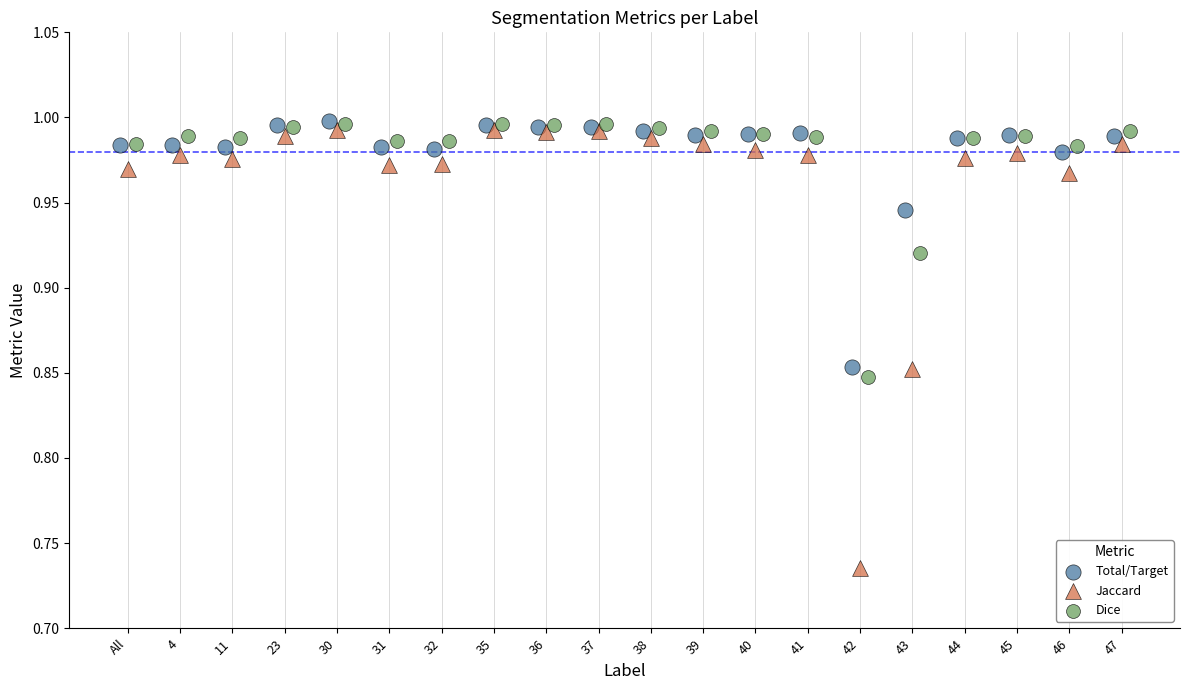

What are all the series names shown in the legend?

Total/Target, Jaccard, Dice